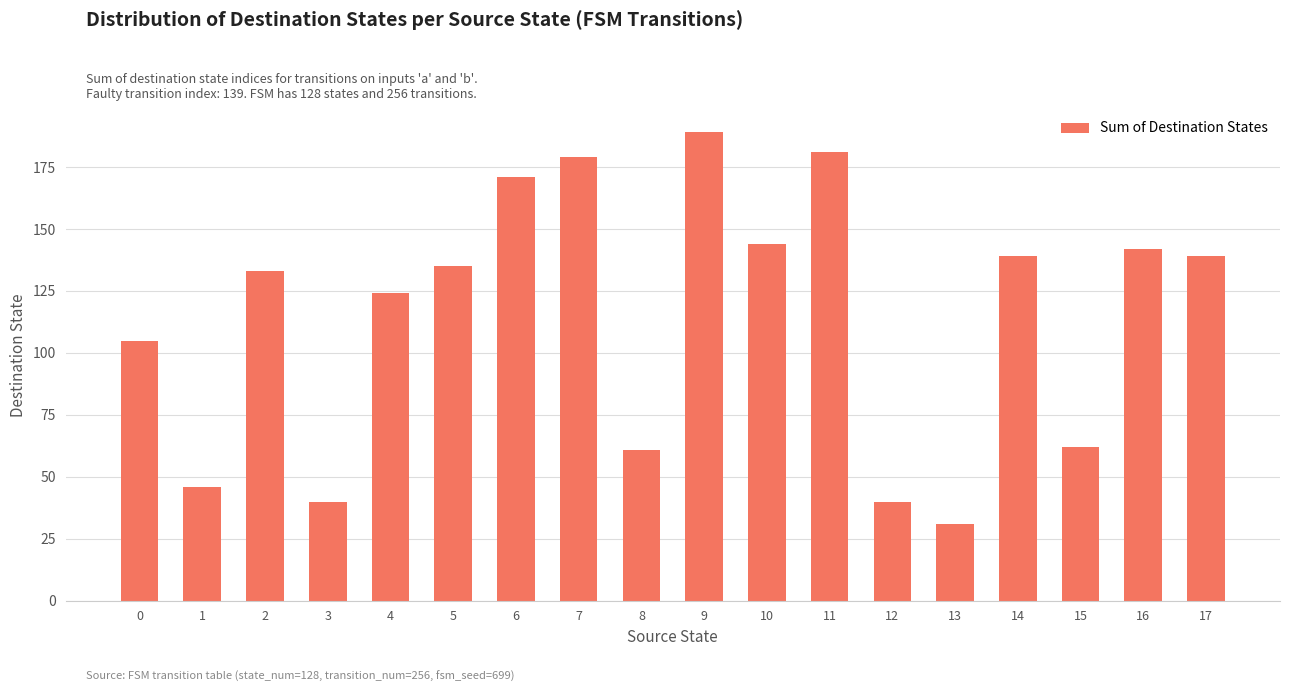

What is the minimum value shown in the chart?

31